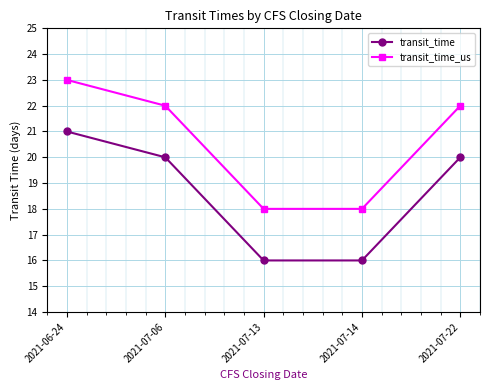

Is it true that transit_time equals 20 at 2021-07-22?

True